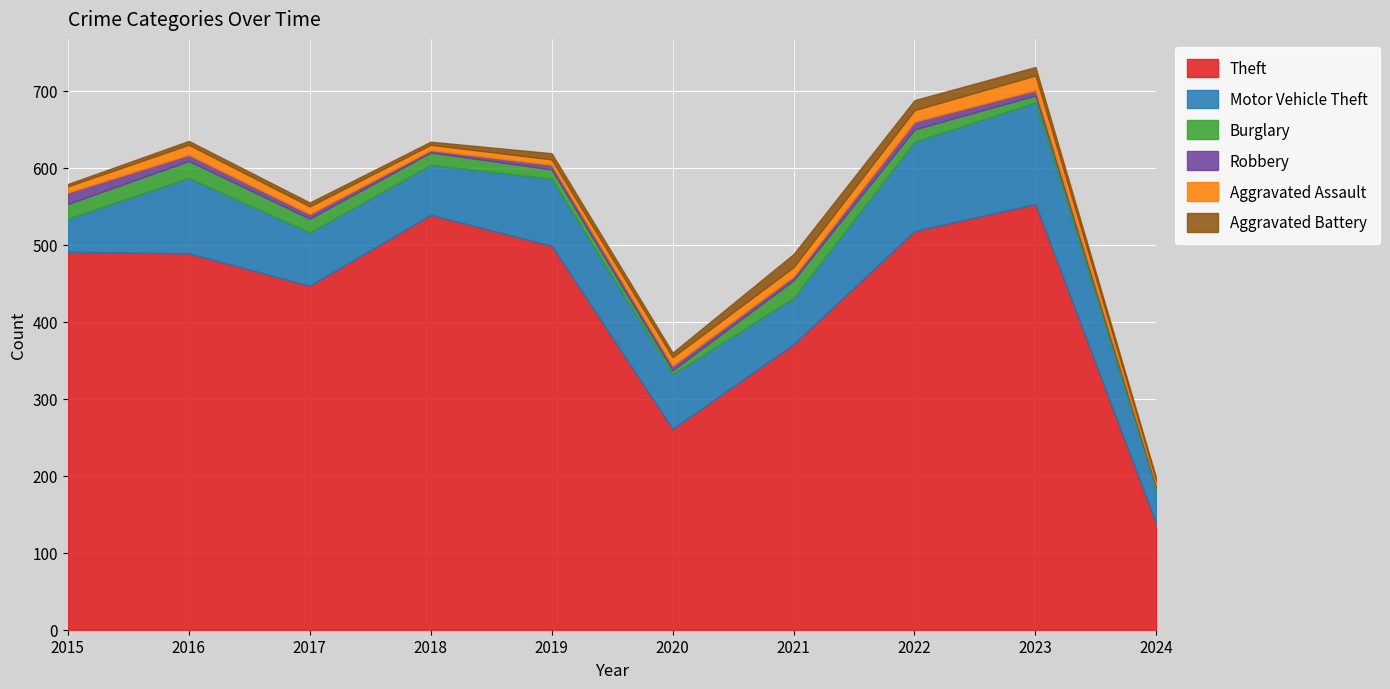

True or false: Aggravated Battery and Theft cross at least once.

False